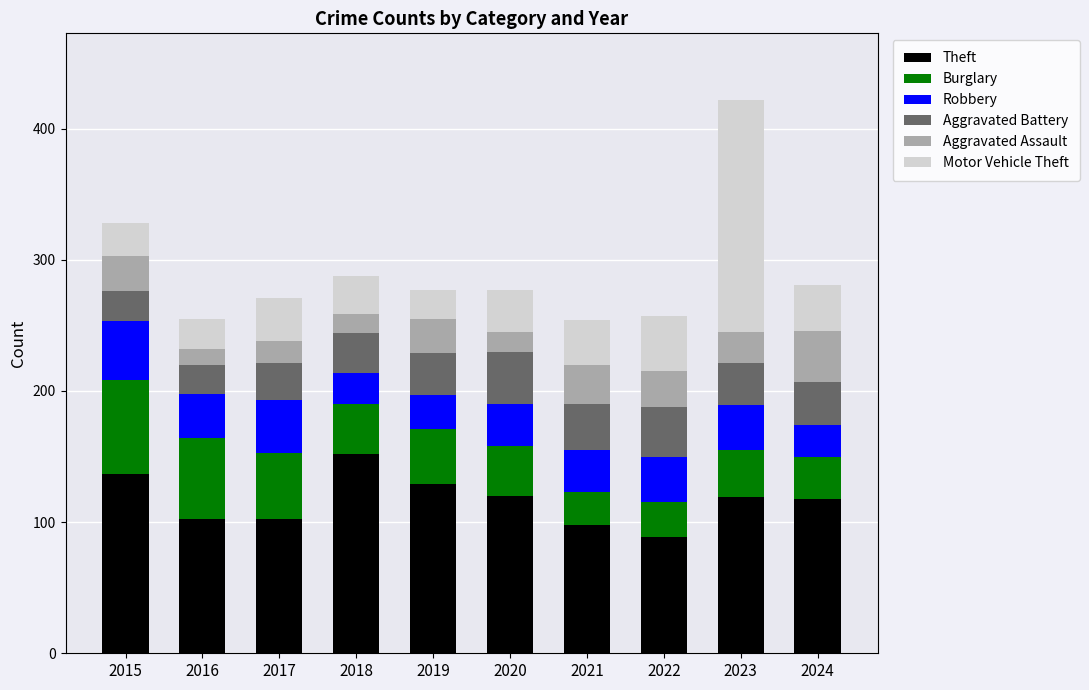

The Theft series shows 137 at 2015. True or false?

True